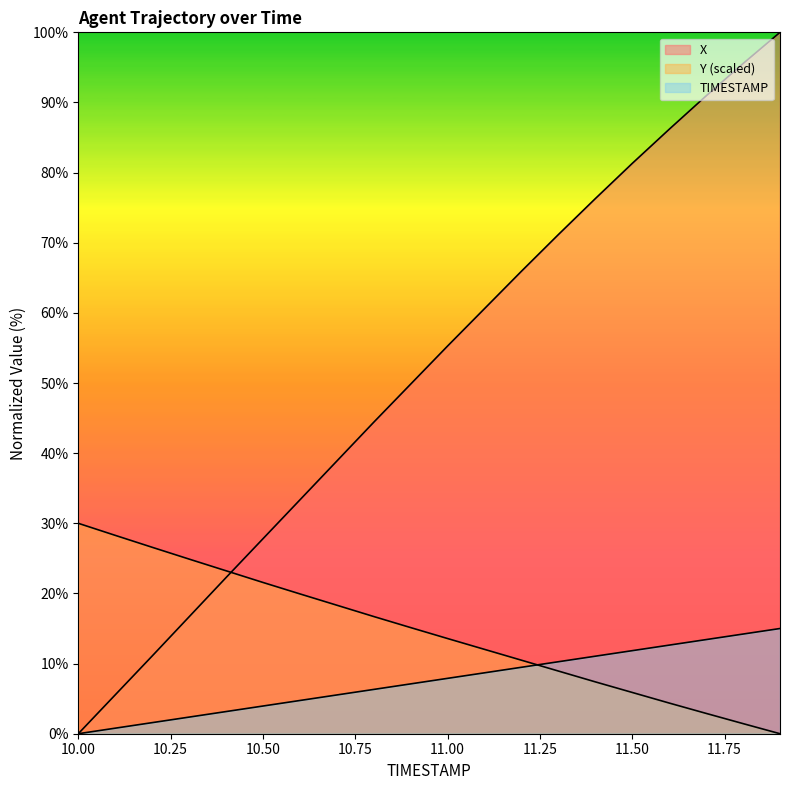

Rank the categories by TIMESTAMP value from highest to lowest.

11.9, 11.8, 11.7, 11.6, 11.5, 11.4, 11.3, 11.2, 11.1, 11.0, 10.9, 10.8, 10.7, 10.6, 10.5, 10.4, 10.3, 10.2, 10.1, 10.0